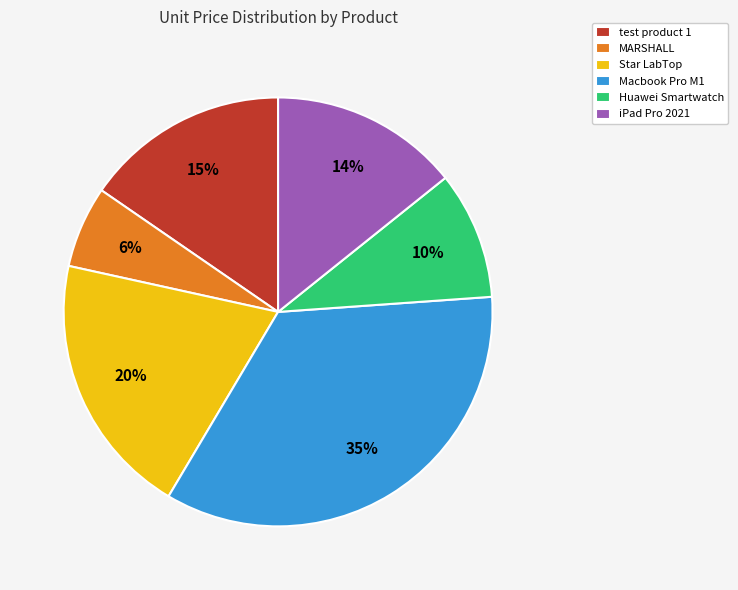

How many segments does this pie chart have?

6